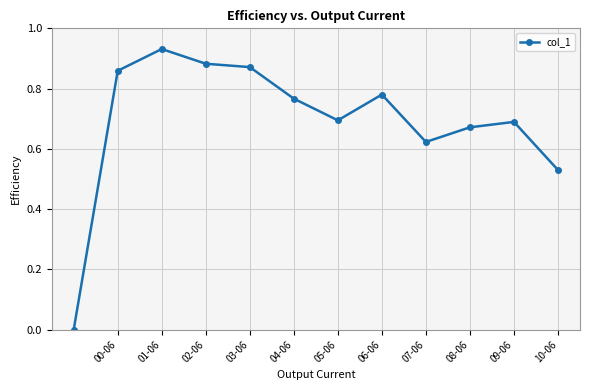

What is the difference between the second highest and second lowest values?

0.4